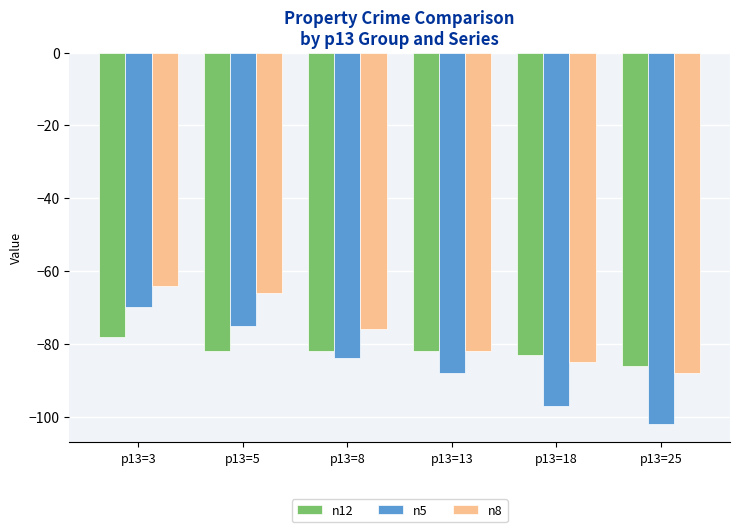

What are all the series names shown in the legend?

n12, n5, n8